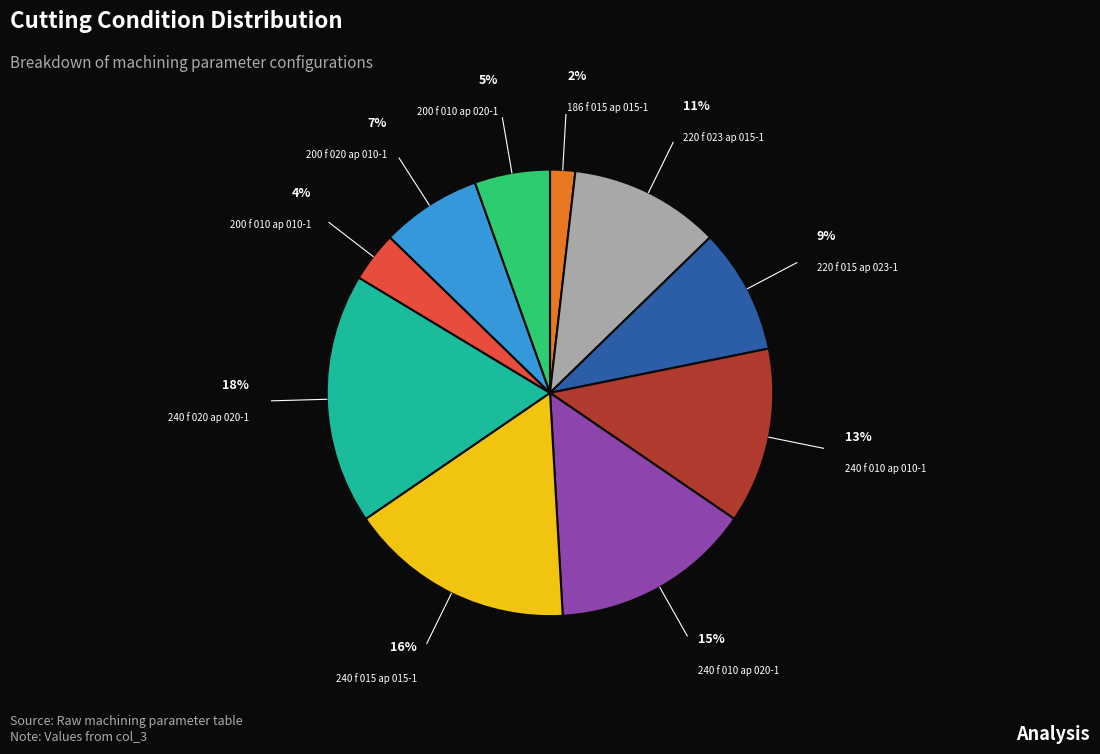

Is there a majority slice in this chart?

No